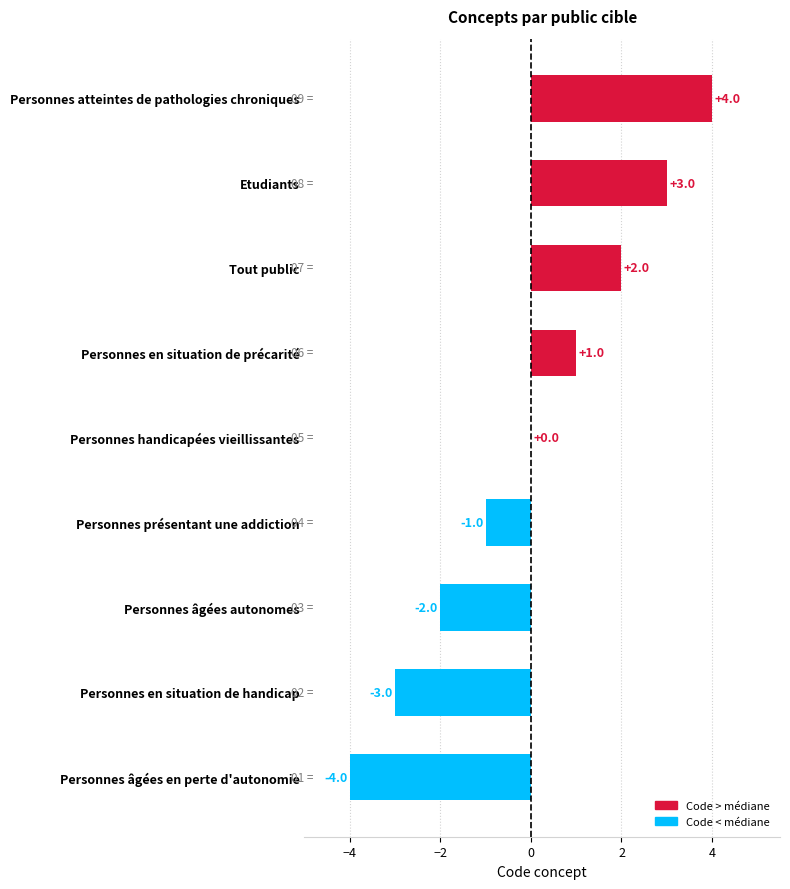

At which label is the value closest to 0?

Personnes handicapées vieillissantes